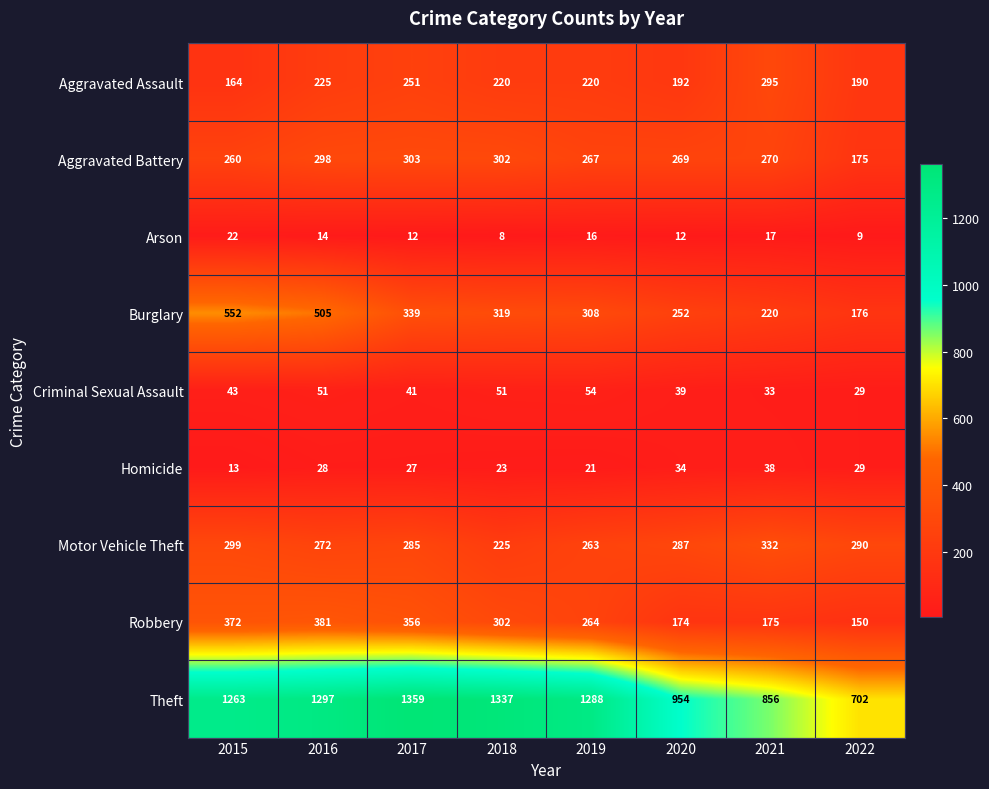

At which label does Robbery first exceed 302?

2015